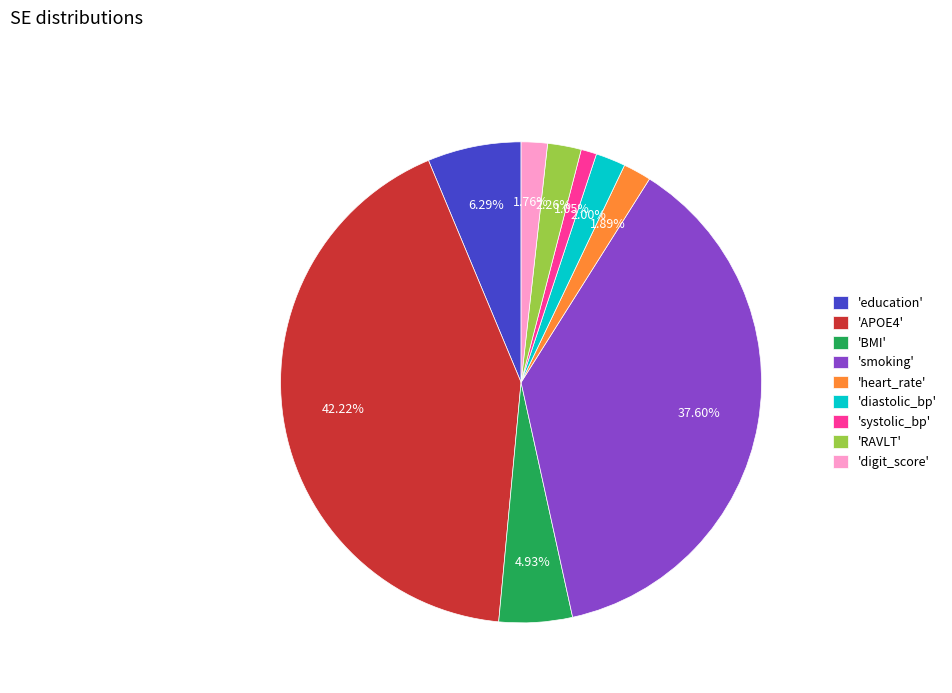

Between 'smoking' and 'BMI', which is larger?

'smoking'